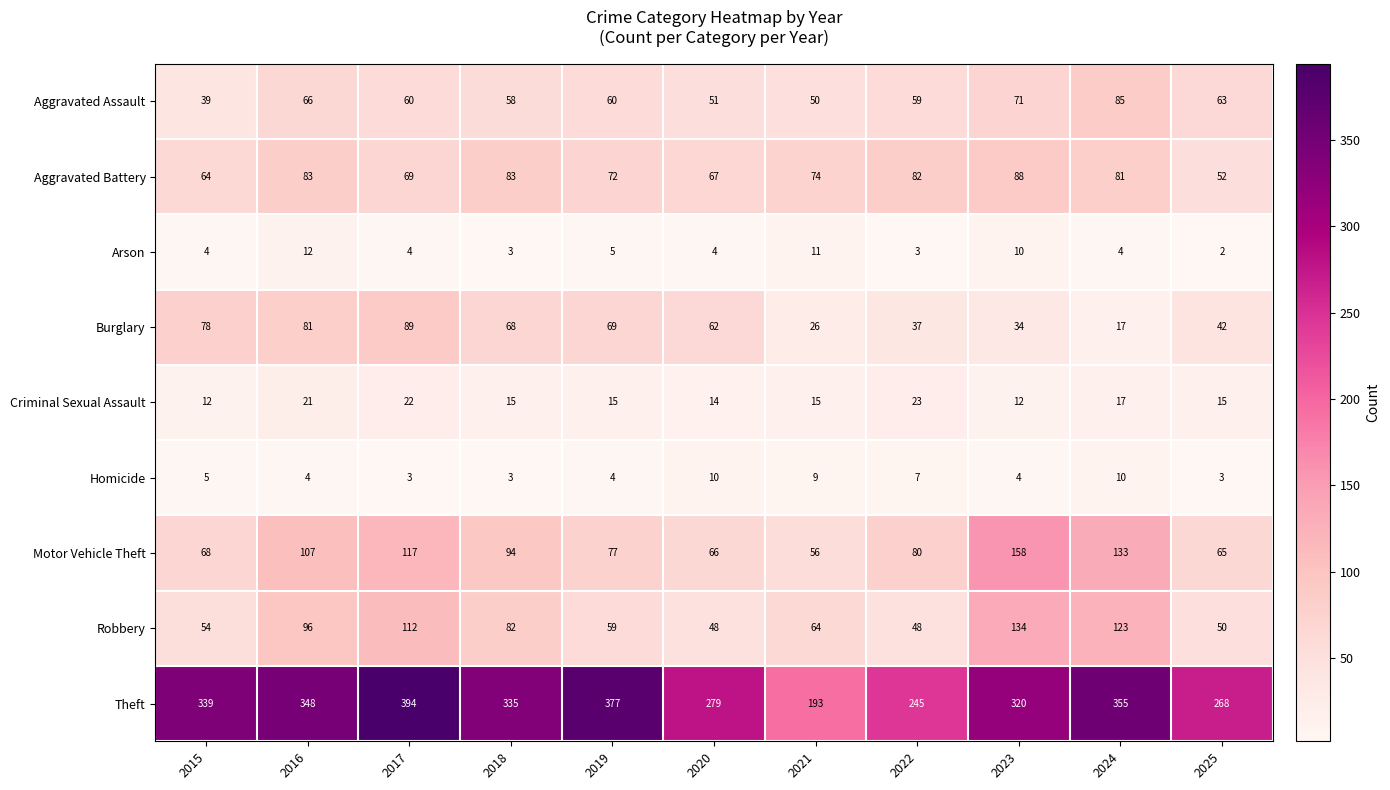

At how many categories does at least one series exceed 243?

10